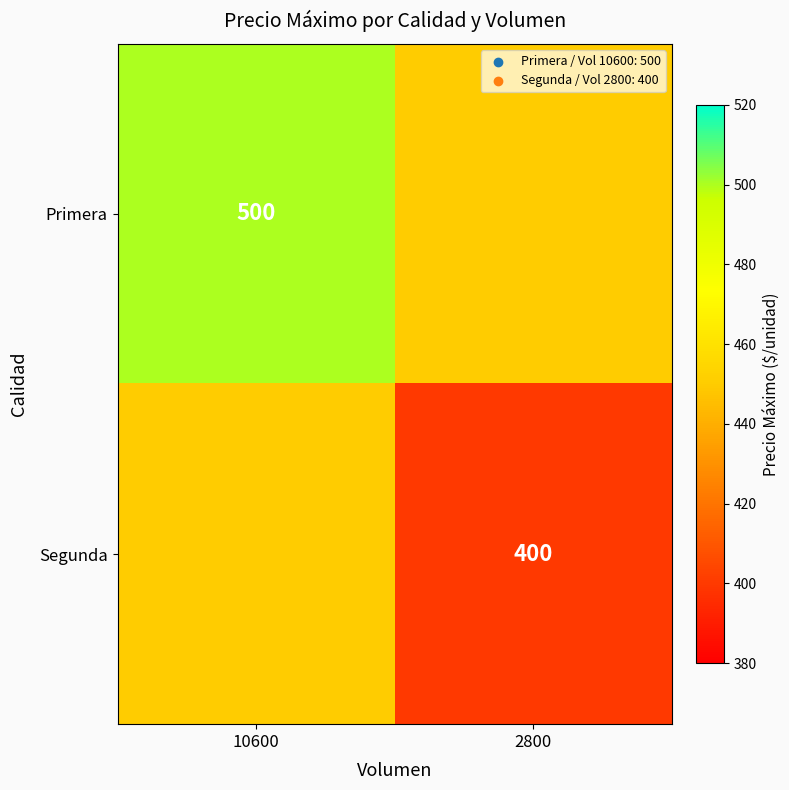

The value of Primera at 10600 is 805. True or false?

False